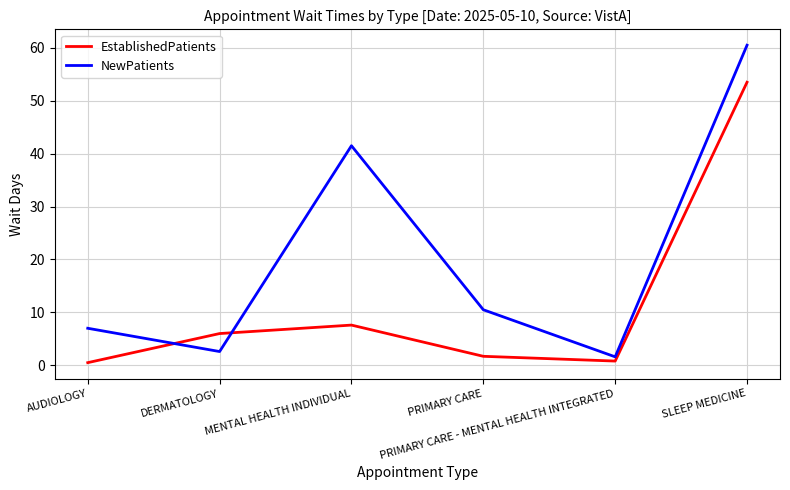

What are all the series names shown in the legend?

EstablishedPatients, NewPatients